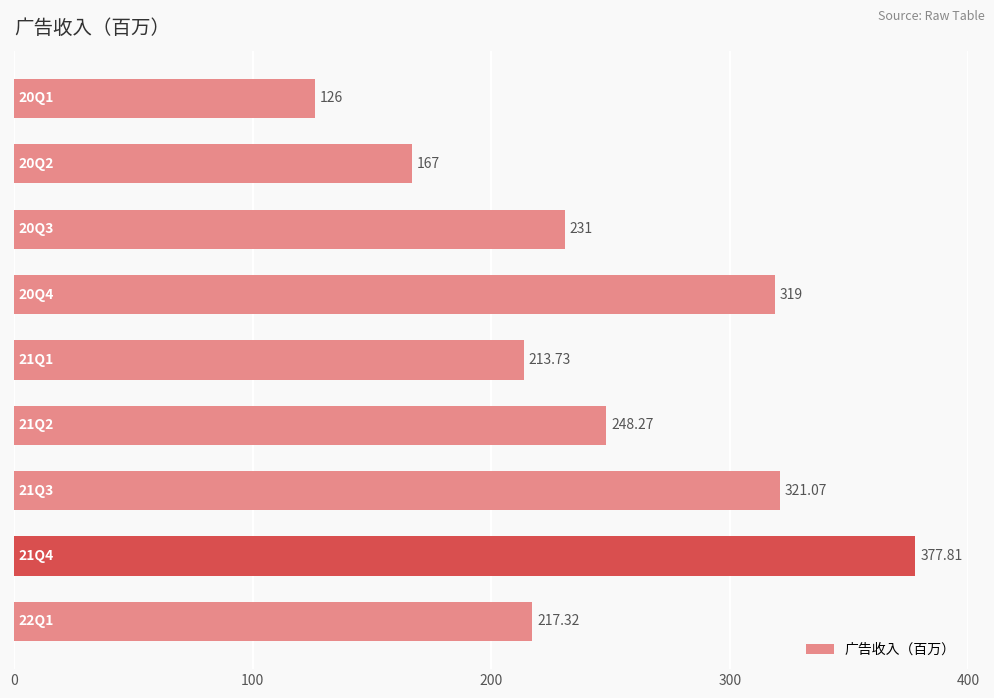

How many data points does each series have?

9